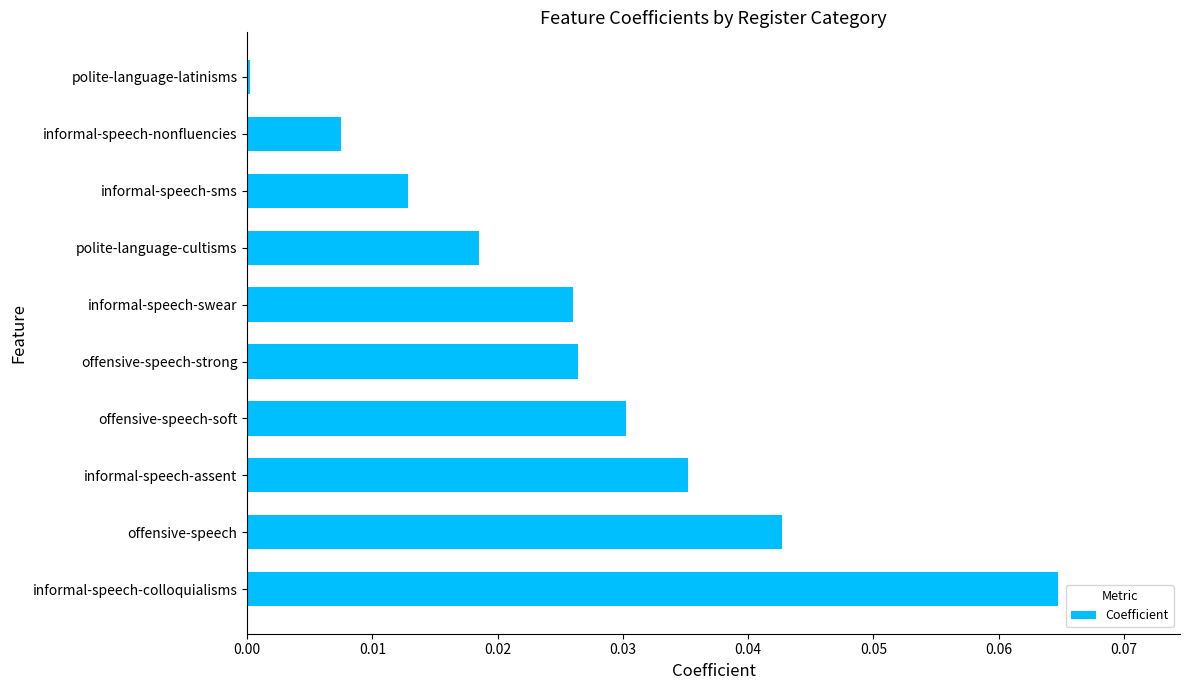

Is it true that the value at informal-speech-colloquialisms is 0.0?

False